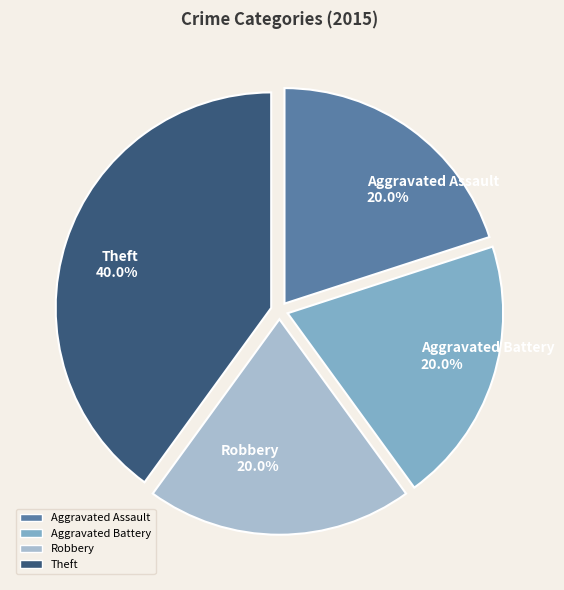

To the nearest percent, what portion does Theft represent?

40%